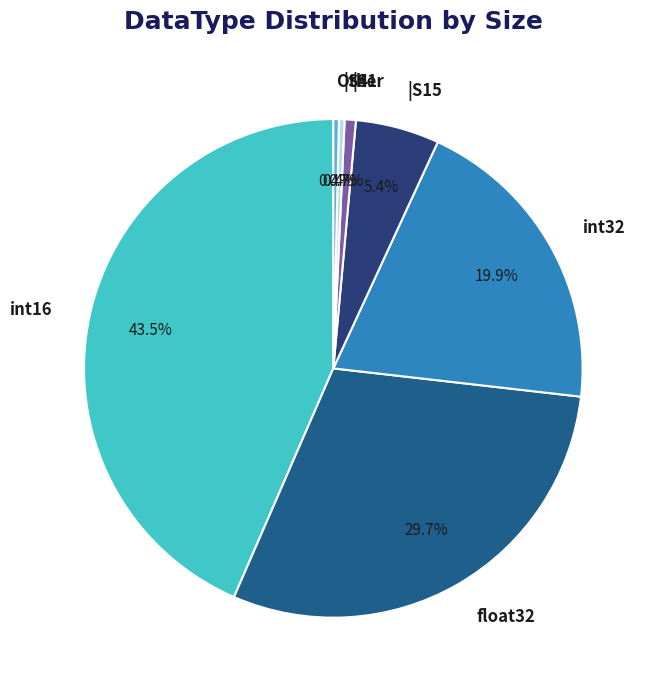

Which has a higher value, int32 or int16?

int16